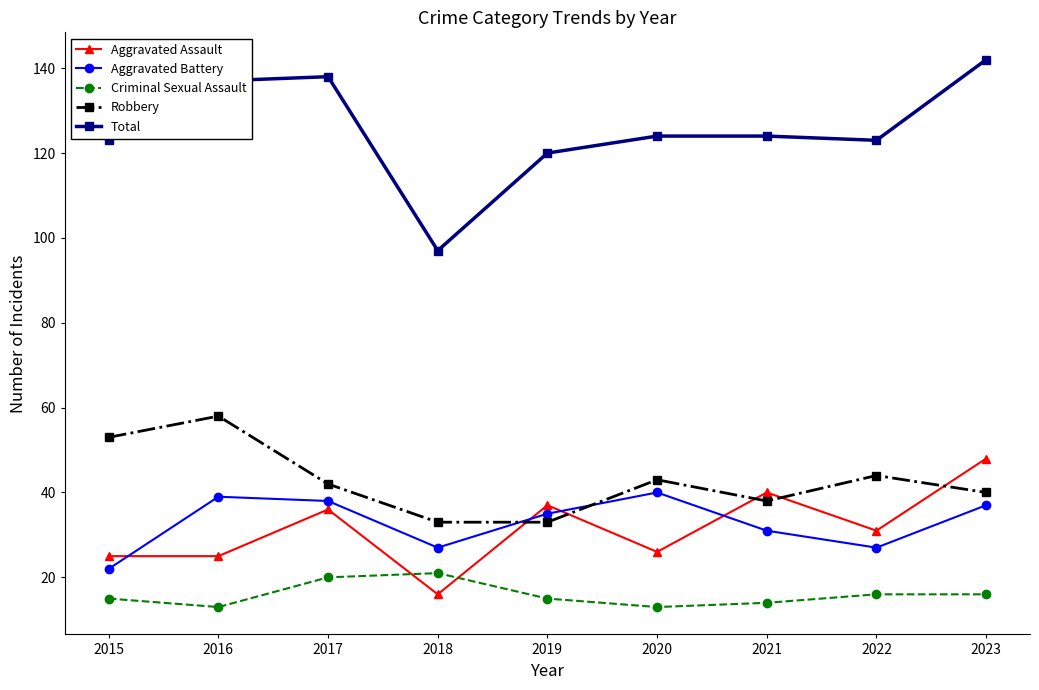

What is the difference between the maximum and minimum values in the Criminal Sexual Assault series?

8